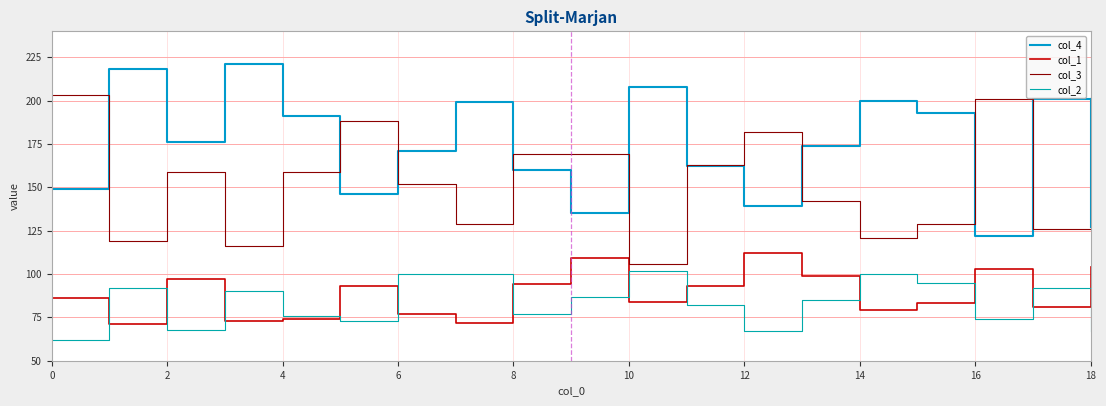

How many lines are shown in the chart?

4